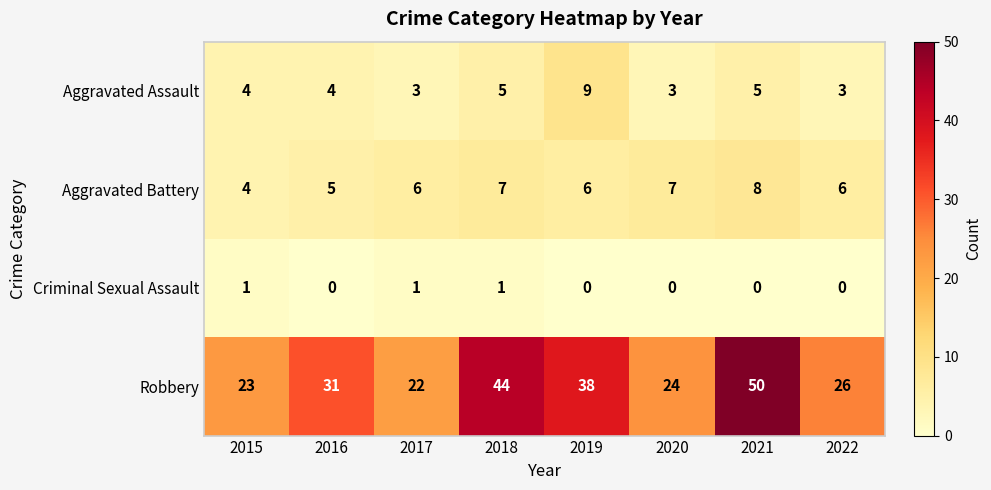

Which series has the largest total across all categories?

Robbery